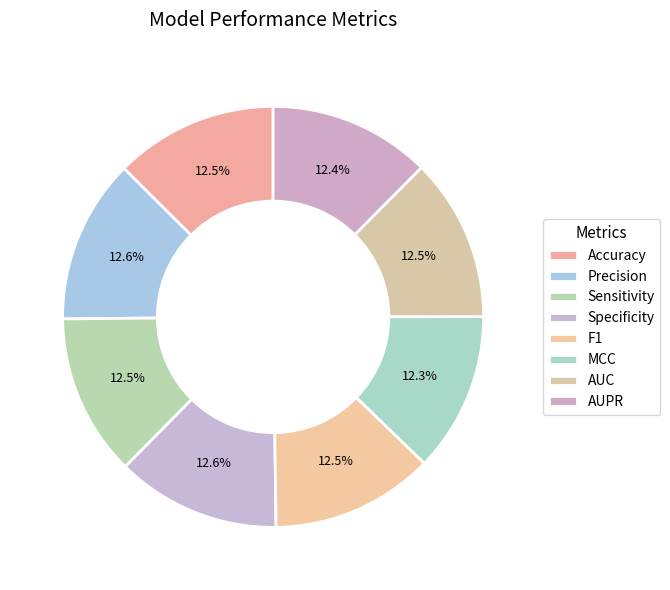

How many segments does this pie chart have?

8